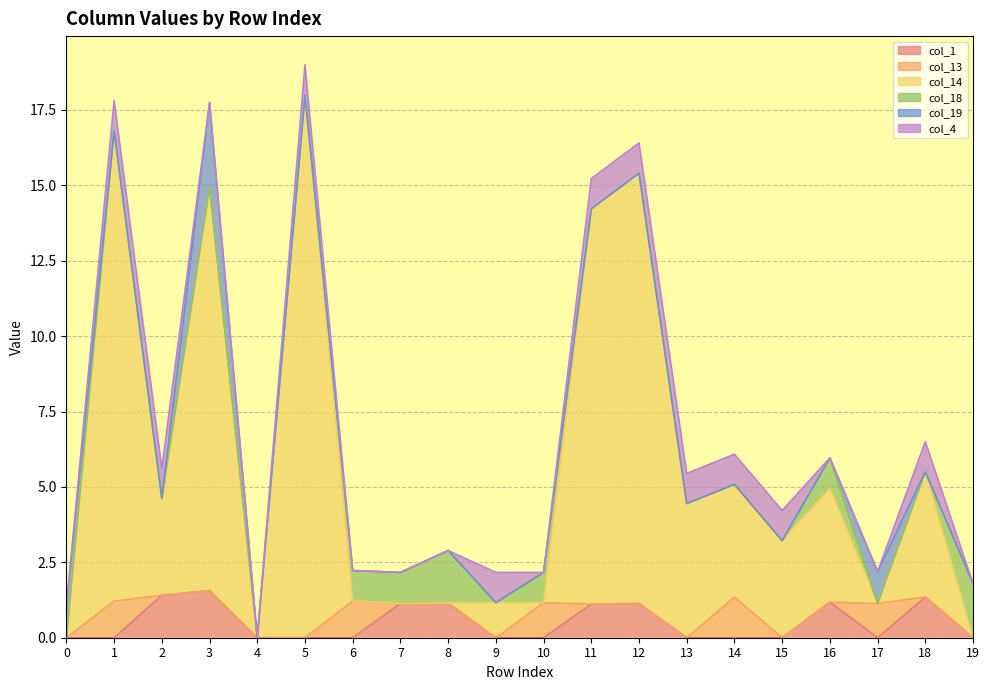

List the labels in order of col_19 value, smallest first.

1, 2, 4, 5, 6, 7, 8, 9, 10, 11, 12, 13, 14, 15, 16, 18, 19, 0, 17, 3